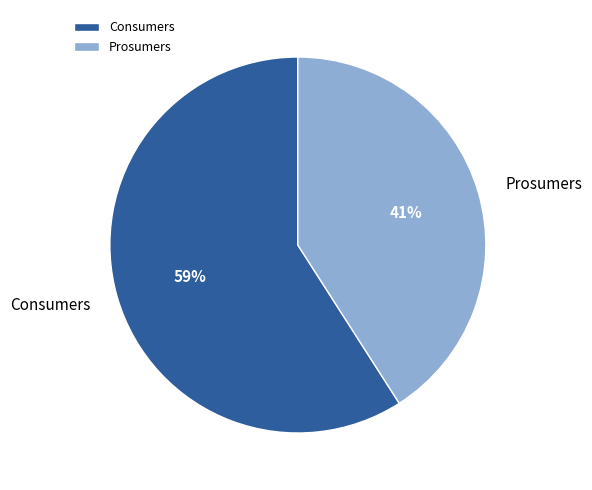

How many segments does this pie chart have?

2